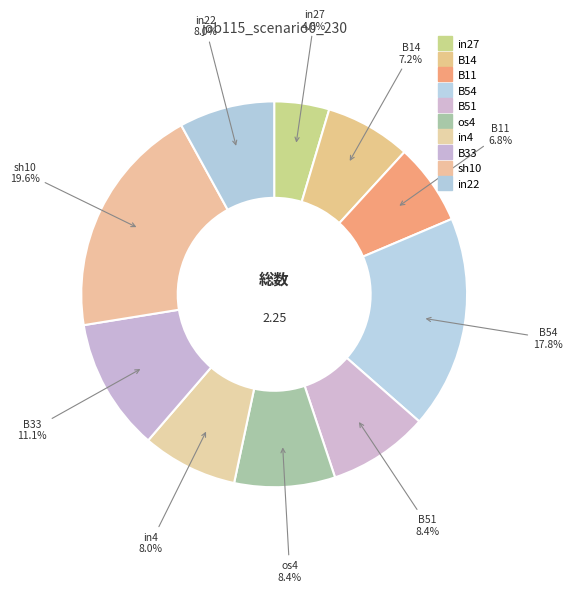

What percentage do sh10 and B33 together represent?

30.7%